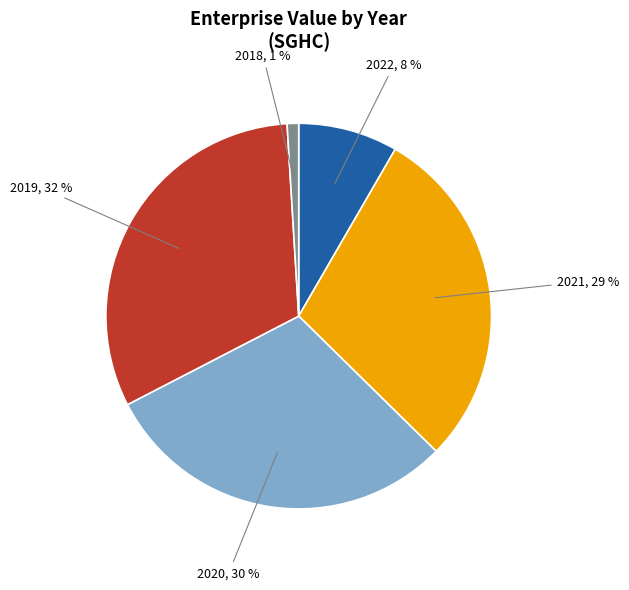

To the nearest percent, what is the combined percentage of 2022 and 2020?

38%